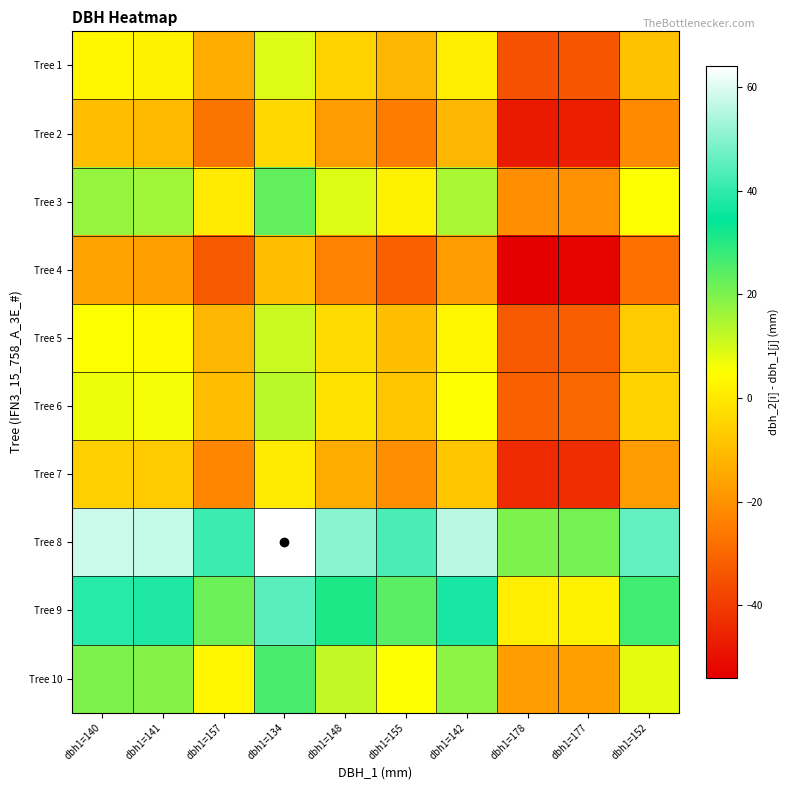

Which label corresponds to the smallest value in the chart?

dbh1=178